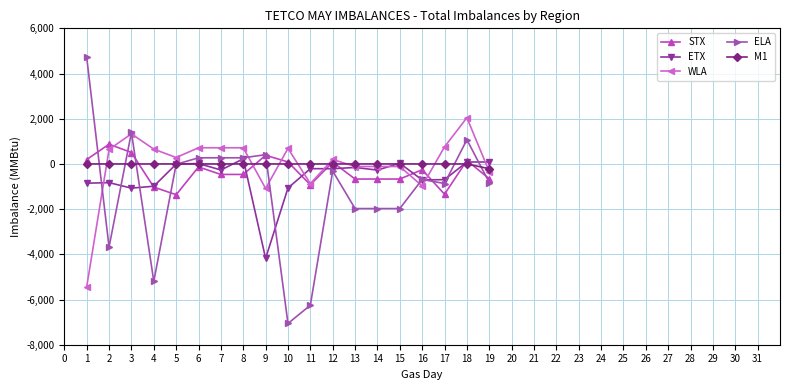

At which label is ELA closest to -1168?

17